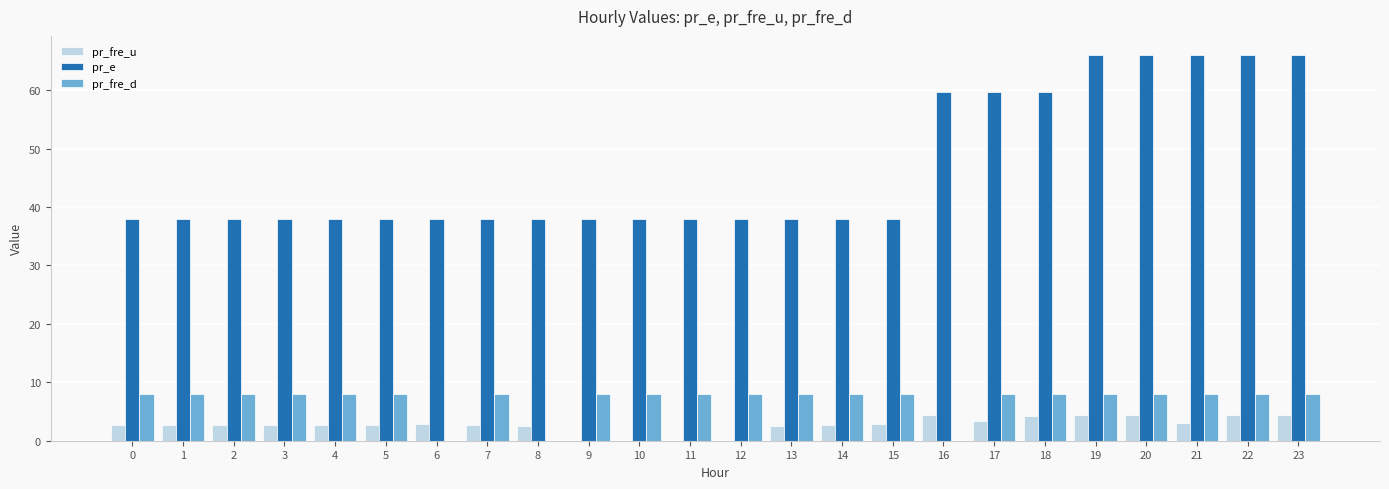

Is it true that pr_fre_u equals 3.1 at 21?

True